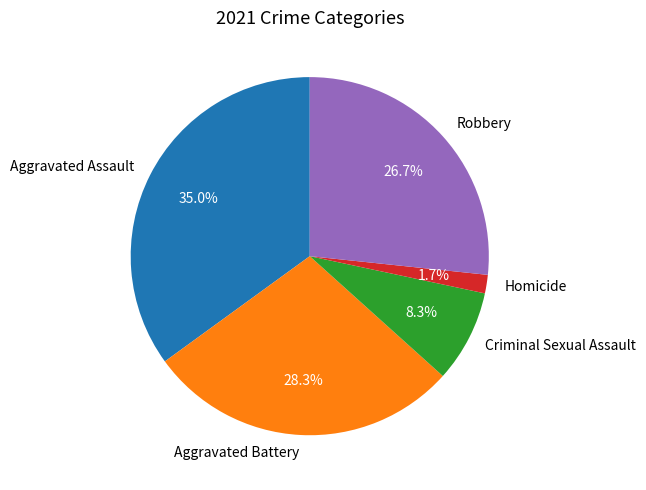

How many segments does this pie chart have?

5